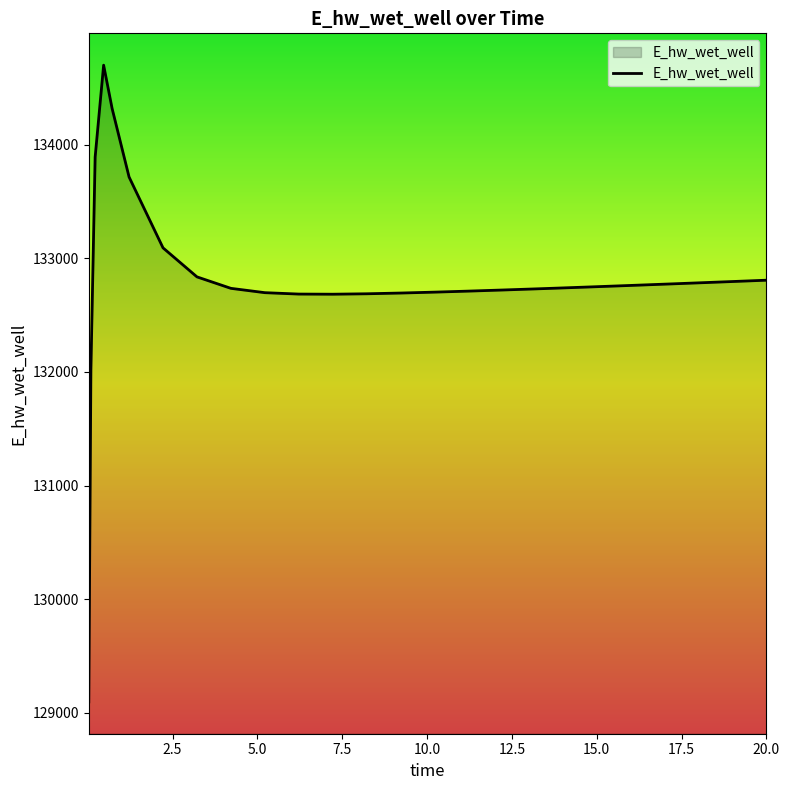

How many lines are shown in the chart?

1